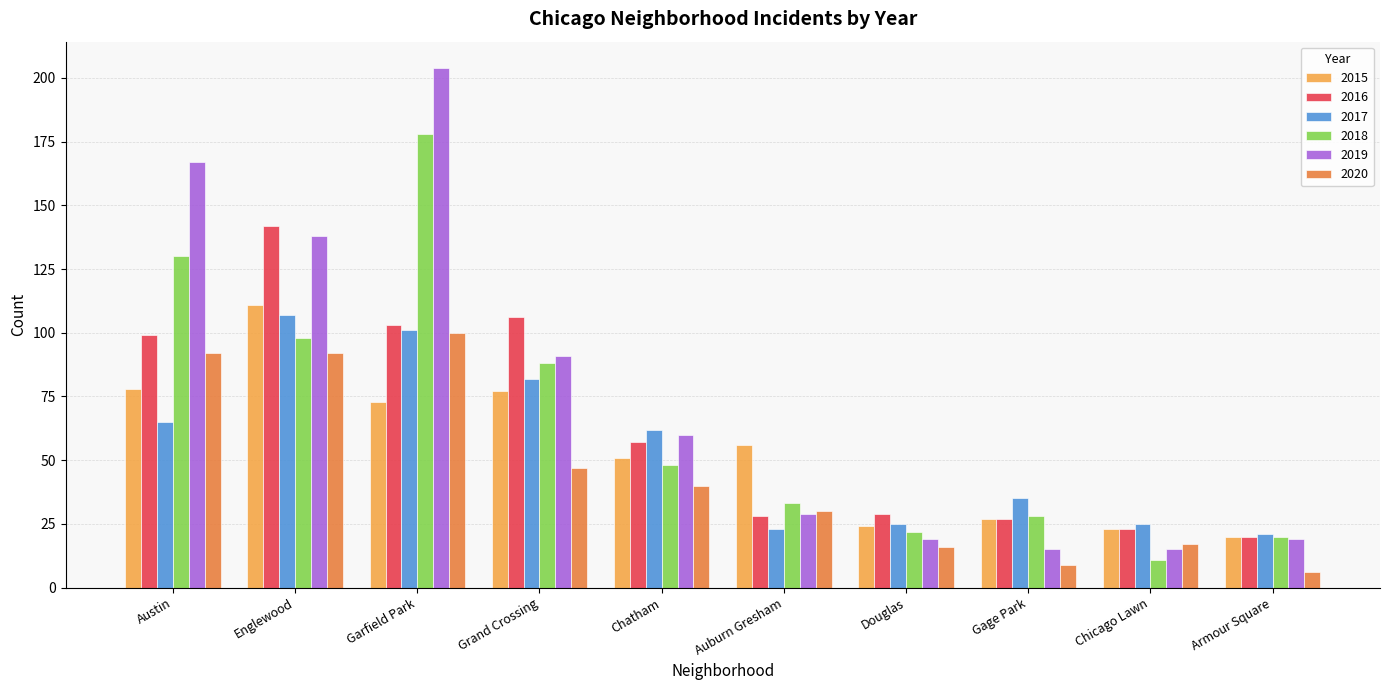

How many series are shown in this chart?

6